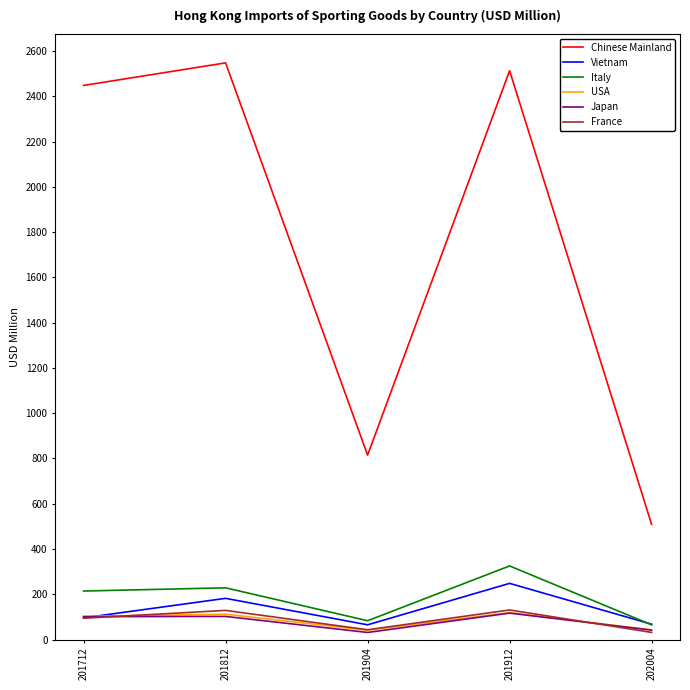

What is the average value of the USA series?

83.8